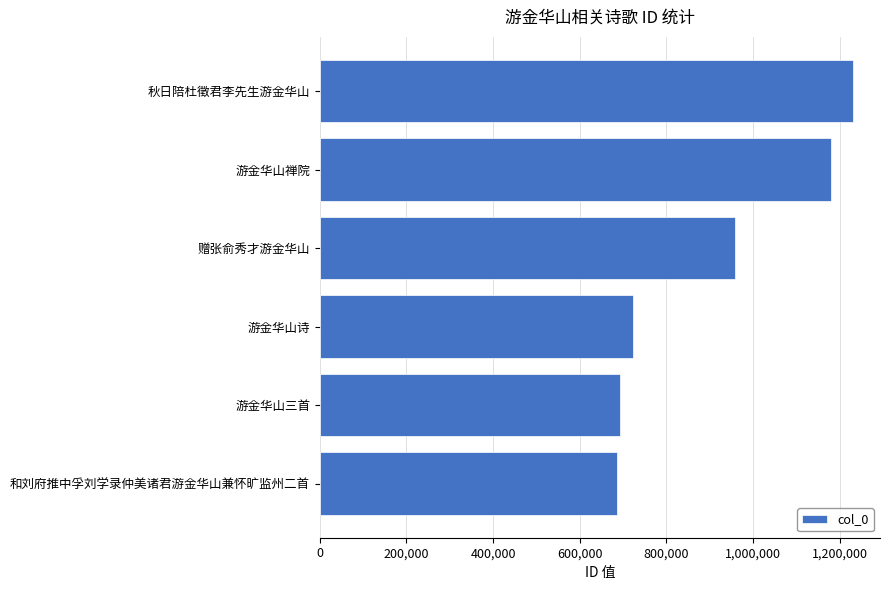

Are the bars grouped side by side (vs. stacked)?

No